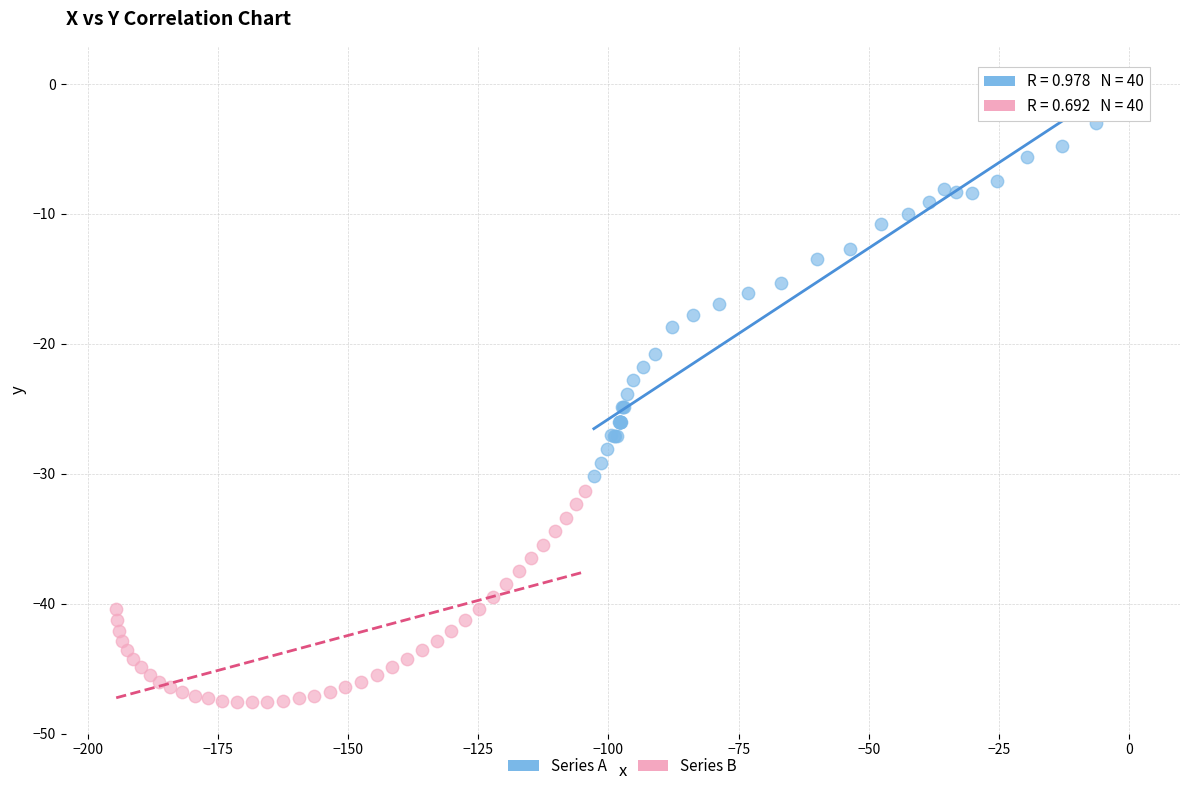

Which series has the largest Y range (max minus min)?

Series A